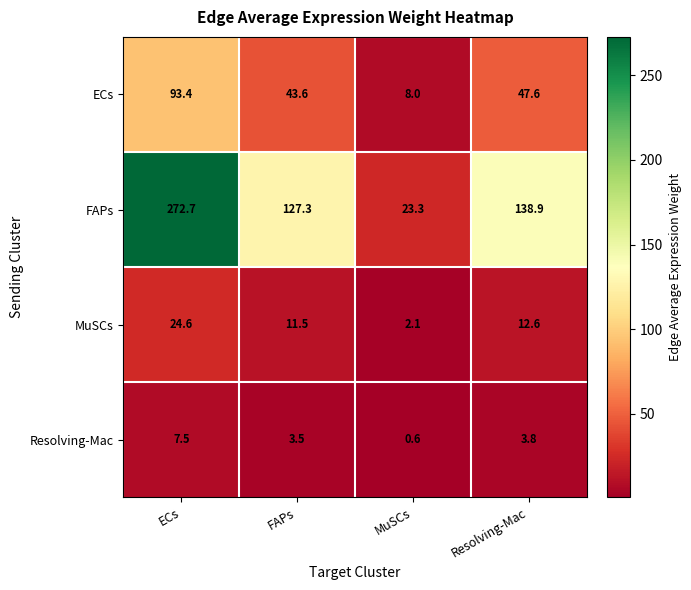

Which series has the widest spread of values?

FAPs